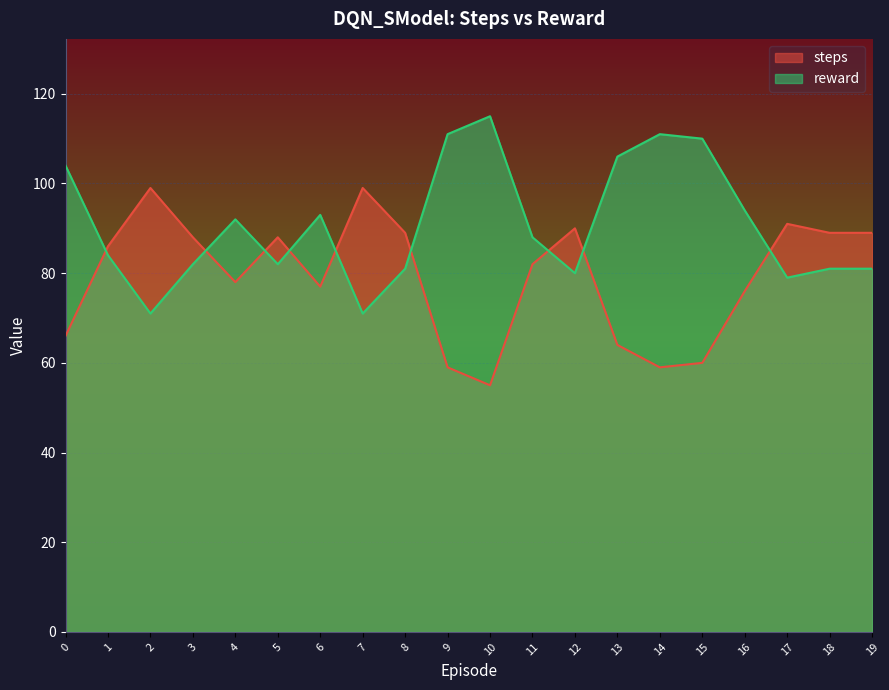

Which series has the largest total across all categories?

reward